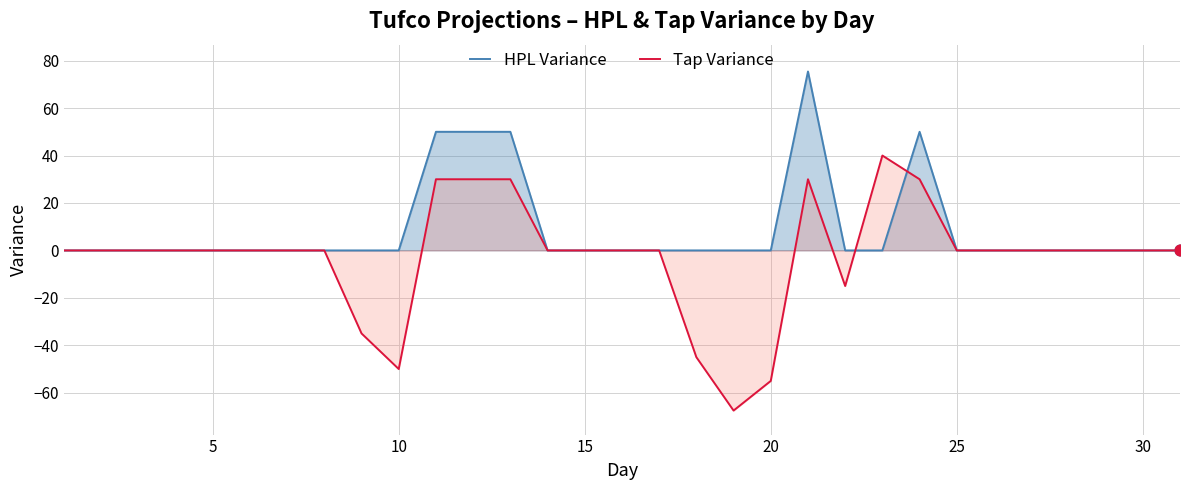

Which series has the largest total across all categories?

HPL Variance